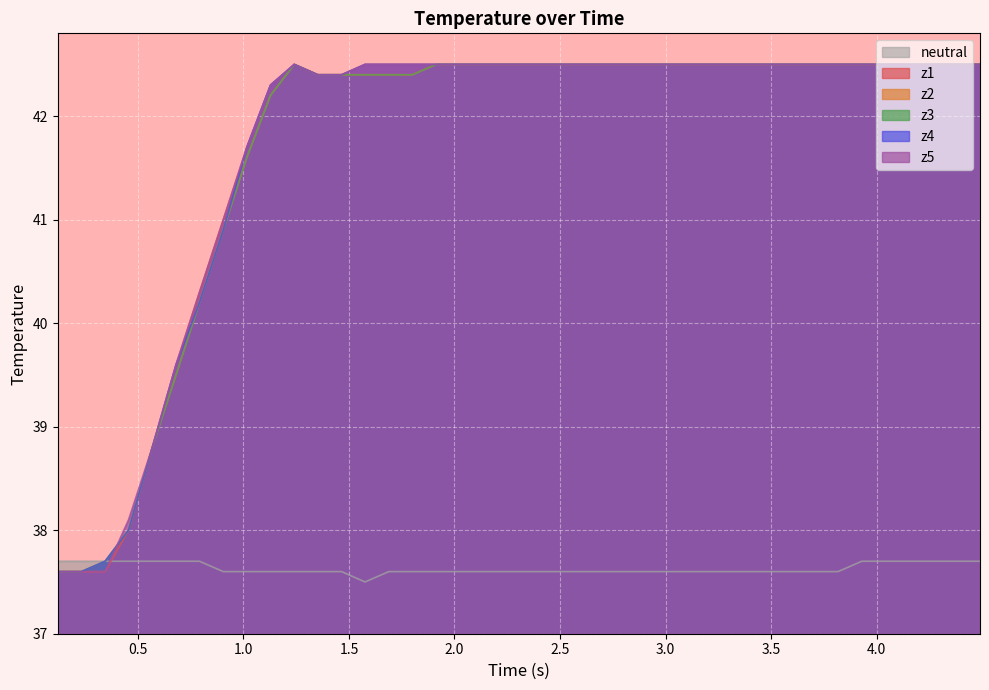

Does the chart display data point markers on the line(s)?

No